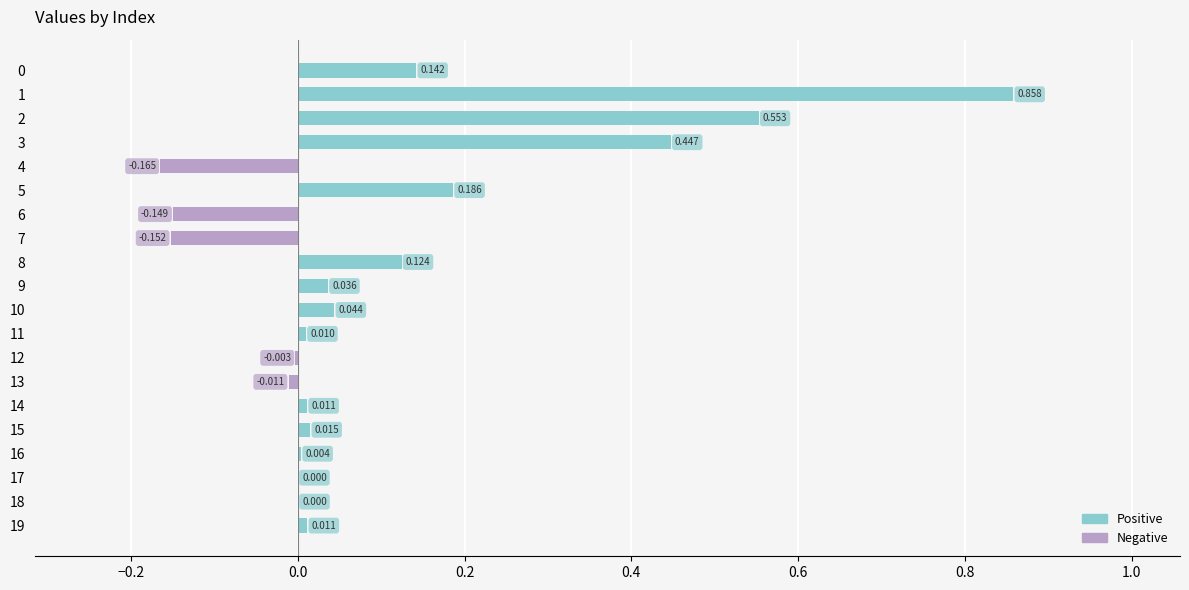

Which category has the highest value across all series?

1